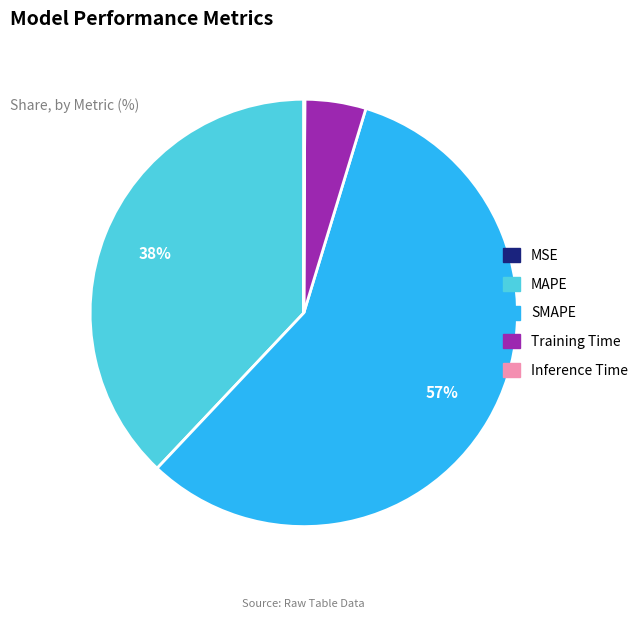

To the nearest percent, what portion does Training Time represent?

5%